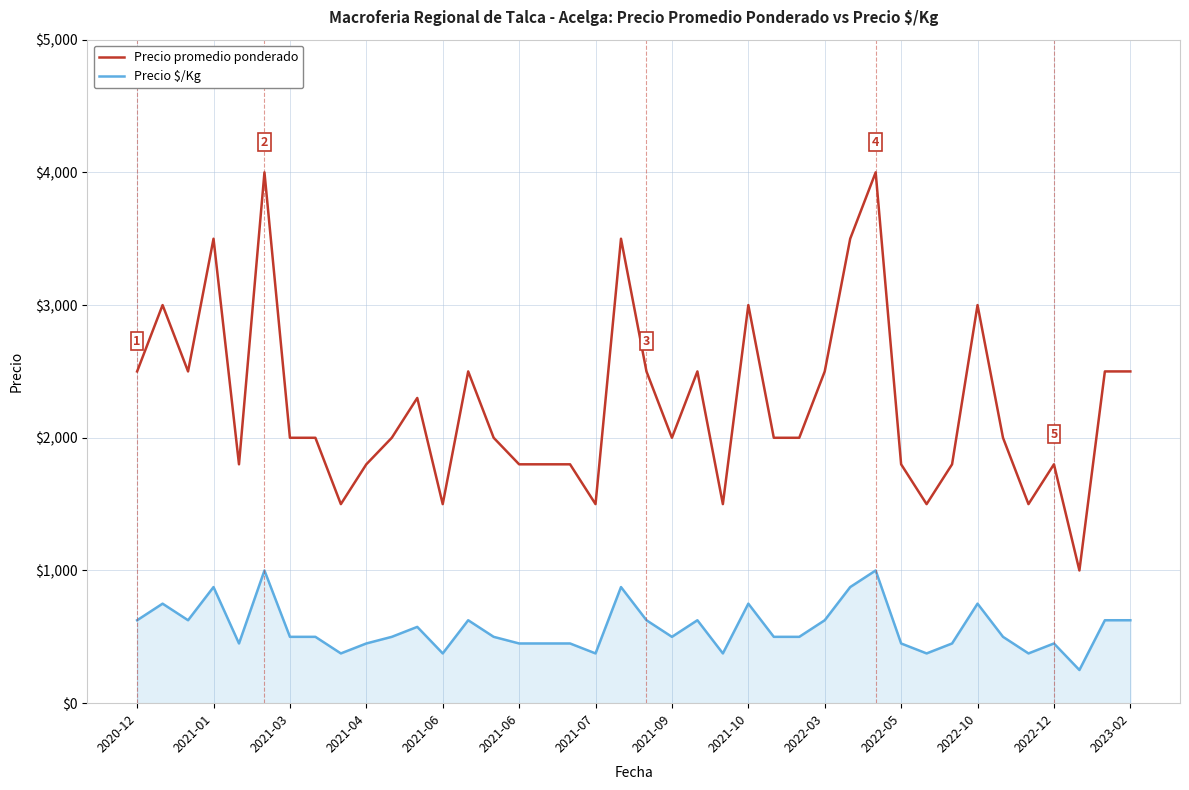

Reading right to left, transcribe all the data shown in this chart.

Precio promedio ponderado: 2500	2500	1000	1800	1500	2000	3000	1800	1500	1800	4000	3500	2500	2000	2000	3000	1500	2500	2000	2500	3500	1500	1800	1800	1800	2000	2500	1500	2300	2000	1800	1500	2000	2000	4000	1800	3500	2500	3000	2500
Precio $/Kg: 625	625	250	450	375	500	750	450	375	450	1000	875	625	500	500	750	375	625	500	625	875	375	450	450	450	500	625	375	575	500	450	375	500	500	1000	450	875	625	750	625